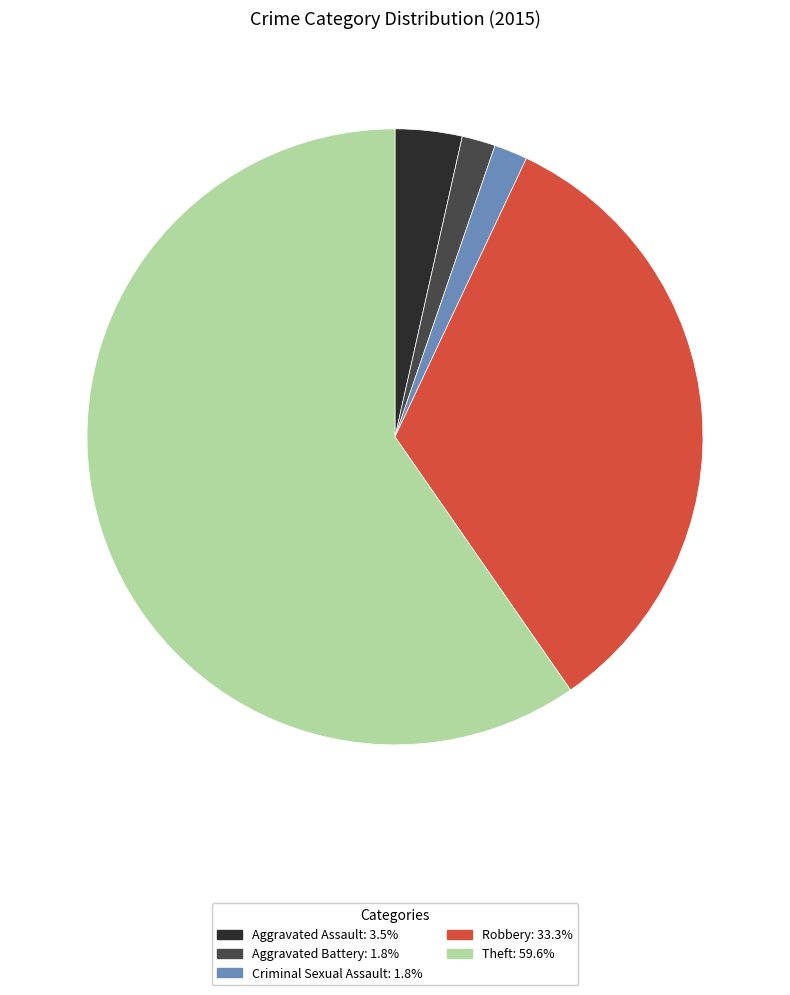

What is the ratio of the value at Robbery to the value at Theft?

0.6